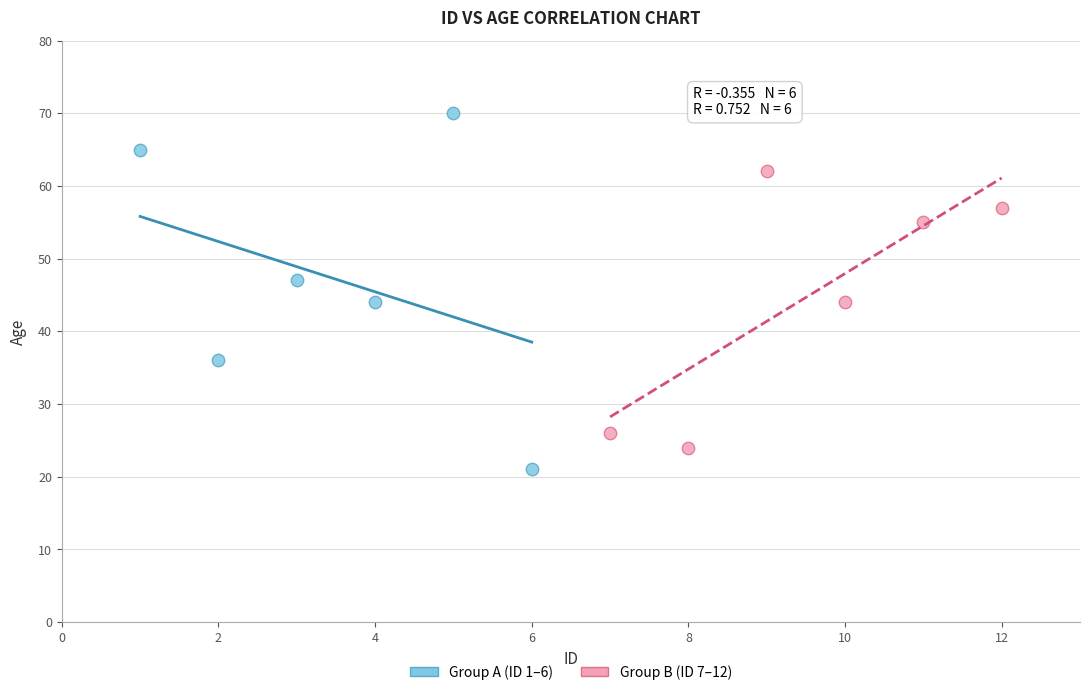

Which series contains the highest Y value?

Group A (ID 1–6)